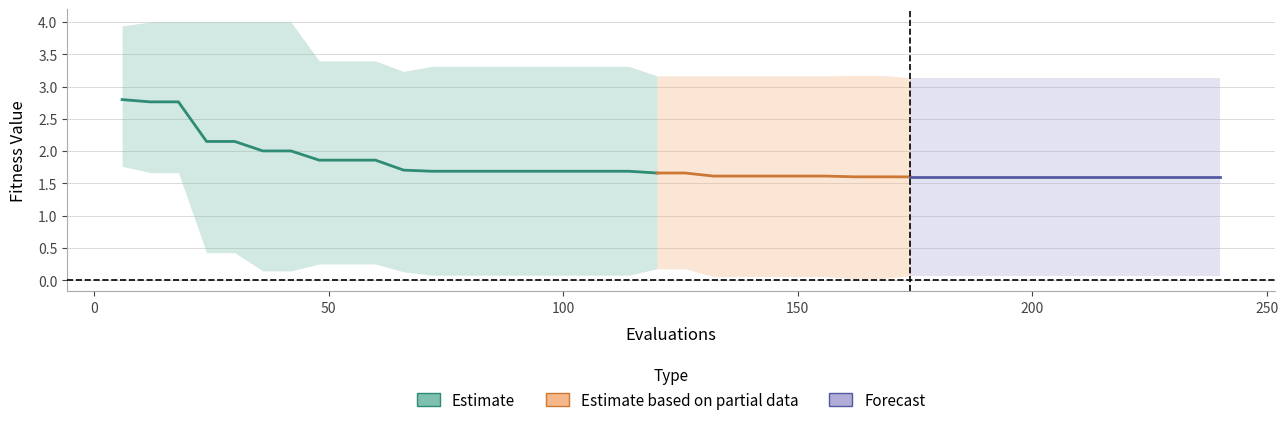

Reading right to left, what are all the values shown in this chart?

mean: 1.6	1.6	1.6	1.6	1.6	1.6	1.6	1.6	1.6	1.6	1.6	1.6	1.6	1.6	1.6	1.6	1.6	1.6	1.6	1.7	1.7	1.7	1.7	1.7	1.7	1.7	1.7	1.7	1.7	1.7	1.9	1.9	1.9	2.0	2.0	2.1	2.1	2.8	2.8	2.8
best: 0.1	0.1	0.1	0.1	0.1	0.1	0.1	0.1	0.1	0.1	0.1	0.1	0.0	0.0	0.1	0.1	0.1	0.1	0.1	0.2	0.2	0.1	0.1	0.1	0.1	0.1	0.1	0.1	0.1	0.1	0.3	0.3	0.3	0.1	0.1	0.4	0.4	1.7	1.7	1.8
worst: 3.1	3.1	3.1	3.1	3.1	3.1	3.1	3.1	3.1	3.1	3.1	3.1	3.2	3.2	3.2	3.2	3.2	3.2	3.2	3.2	3.2	3.3	3.3	3.3	3.3	3.3	3.3	3.3	3.3	3.2	3.4	3.4	3.4	4.0	4.0	4.0	4.0	4.0	4.0	3.9